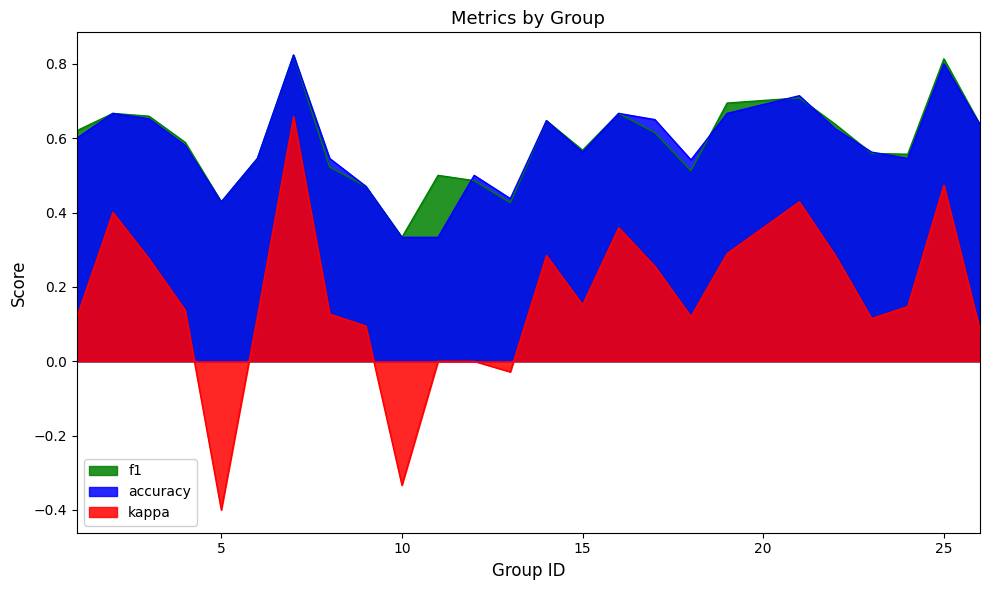

Is the value of kappa at 7 greater than the value of f1 at 14?

Yes